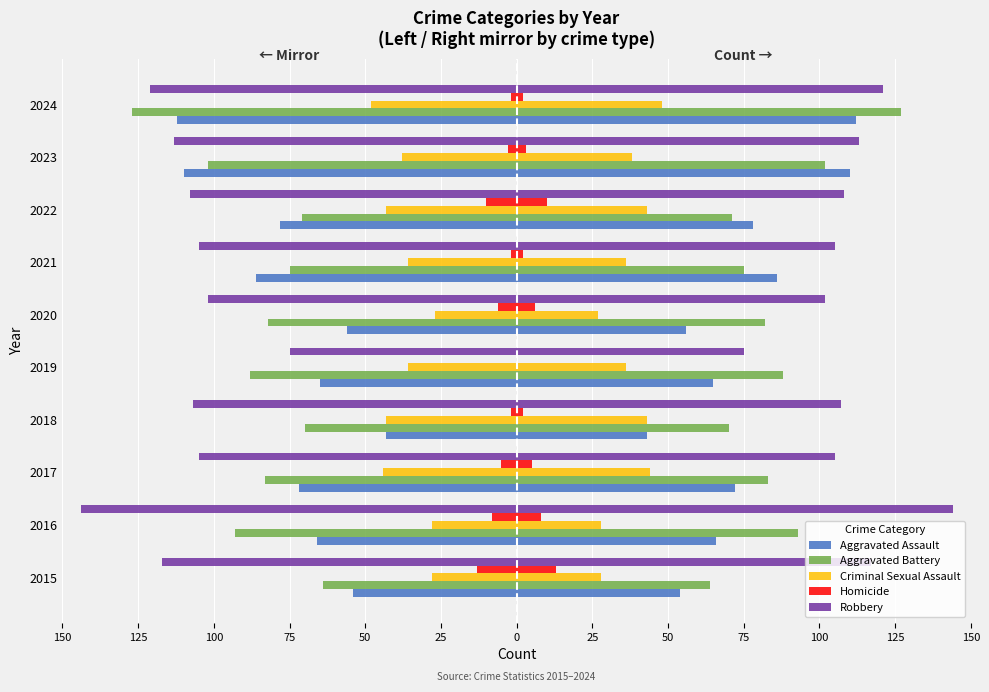

How many bars are there in each group?

5